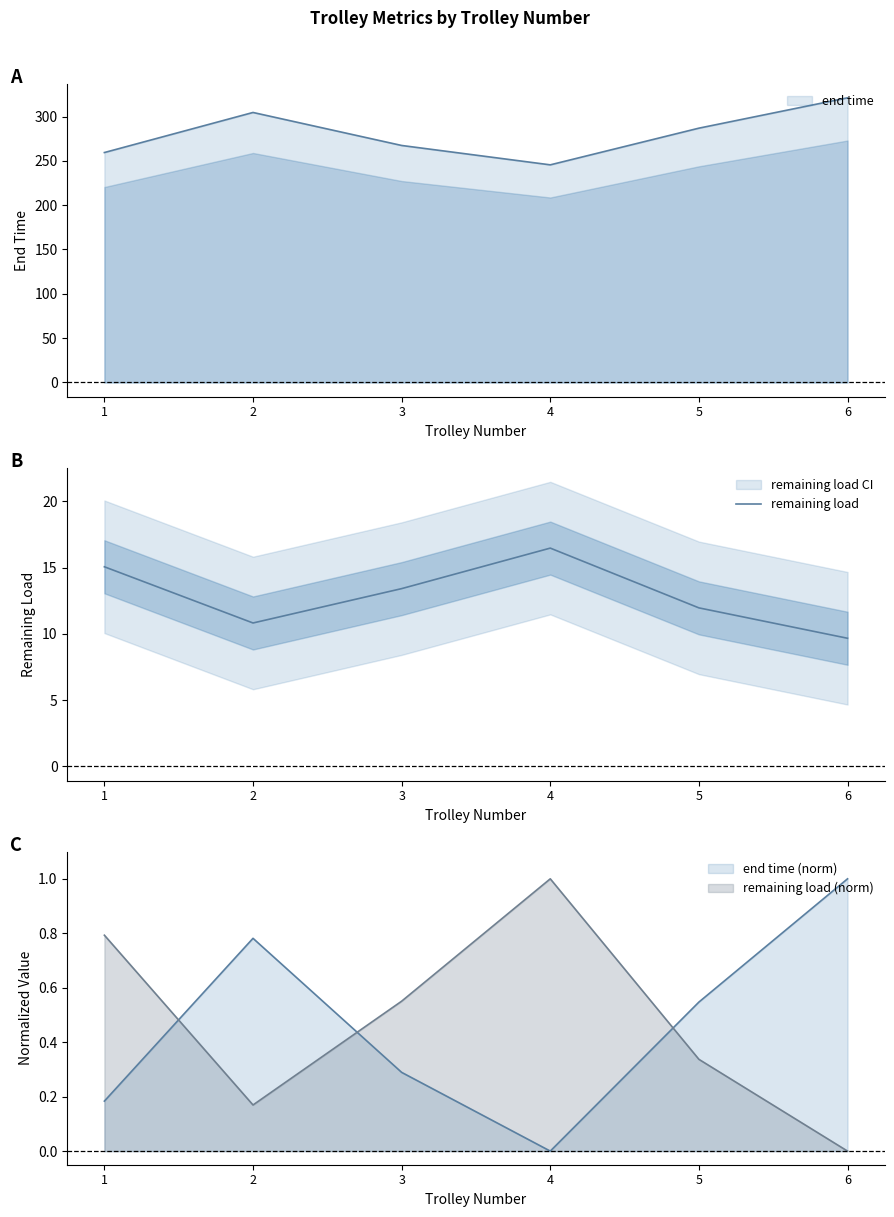

Reading right to left, extract all data points from this chart.

9.7	12.0	16.5	13.4	10.8	15.1